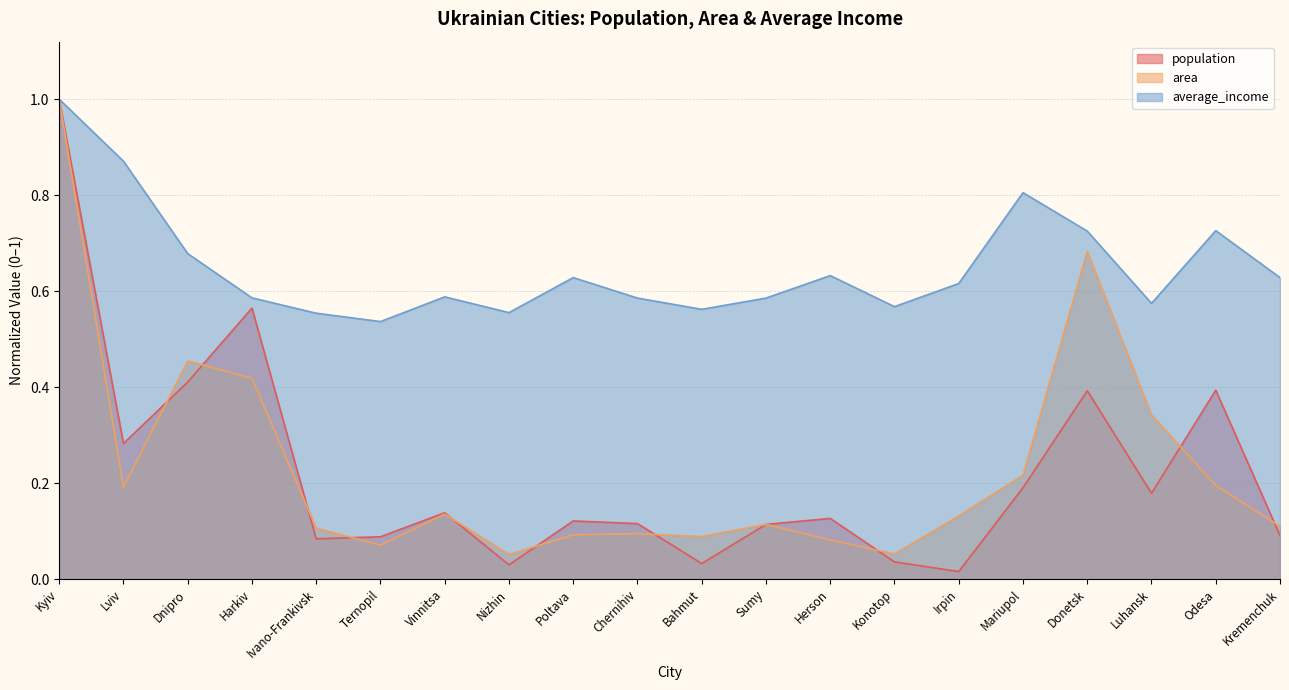

The value of population at Konotop is 0.0. True or false?

True